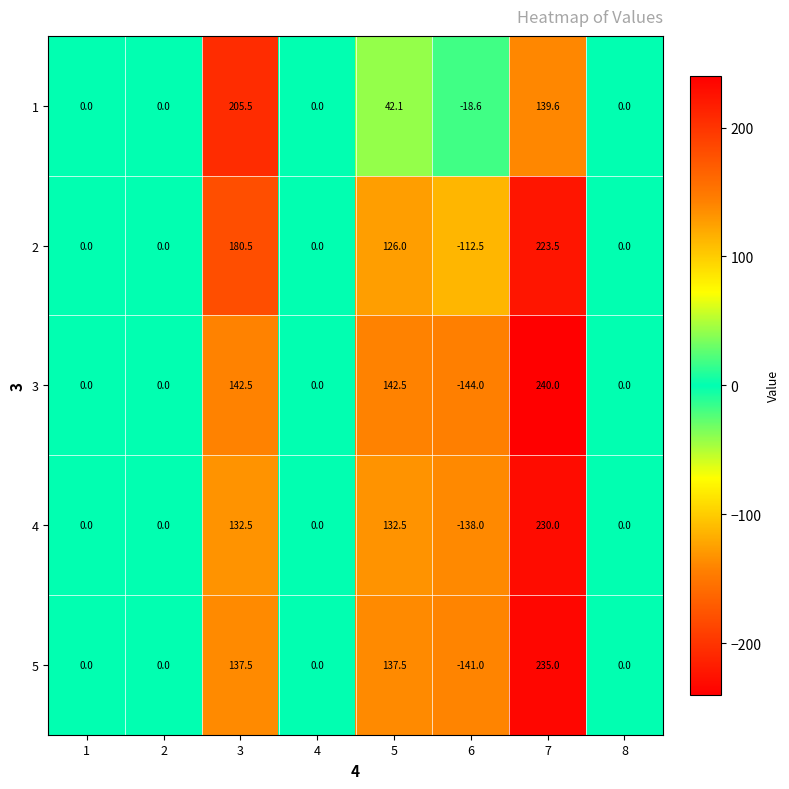

Which series has the widest spread of values?

3